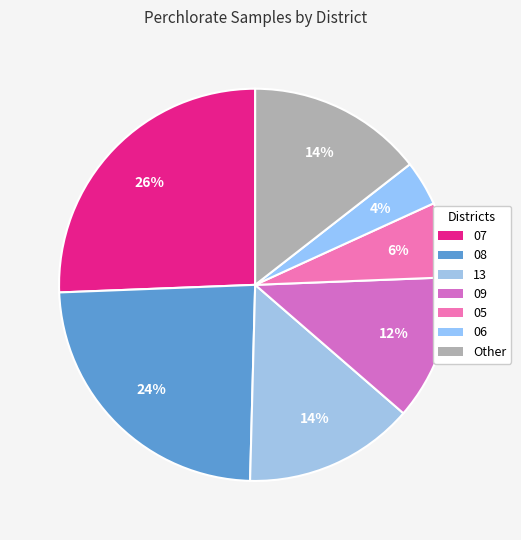

To the nearest percent, what is the difference between the largest and smallest slice percentages?

22%